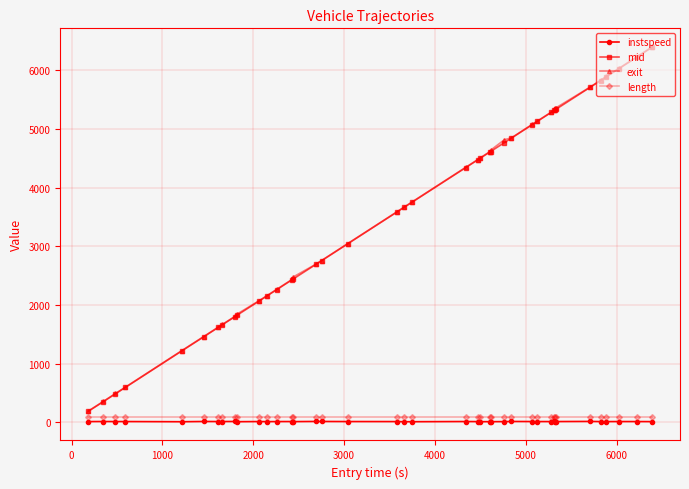

Which series has the widest spread of values?

exit